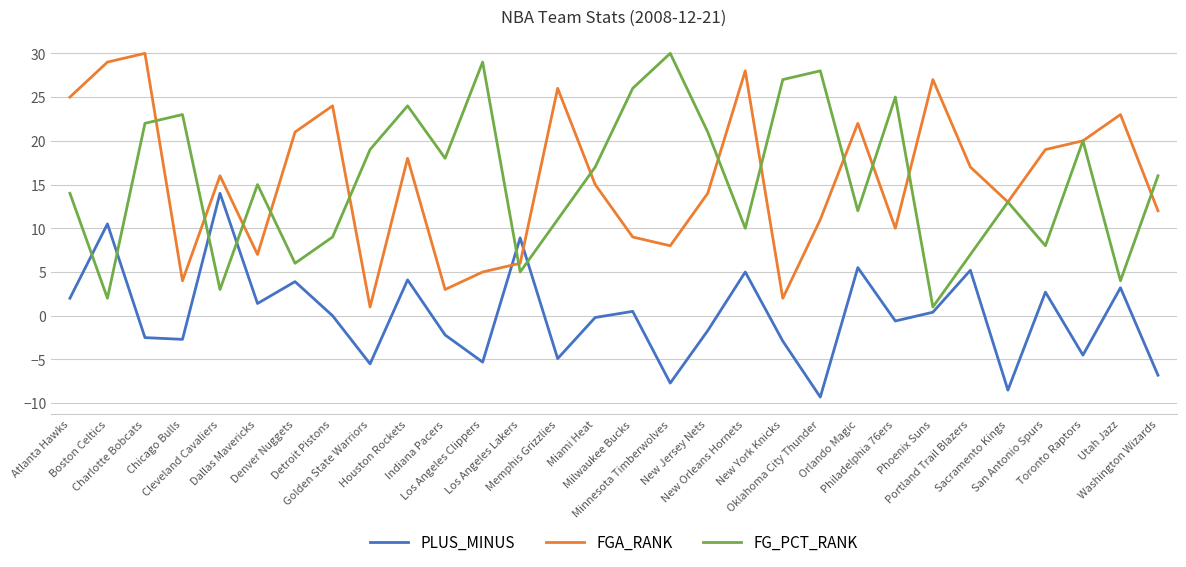

How many categories are shown in the chart?

30